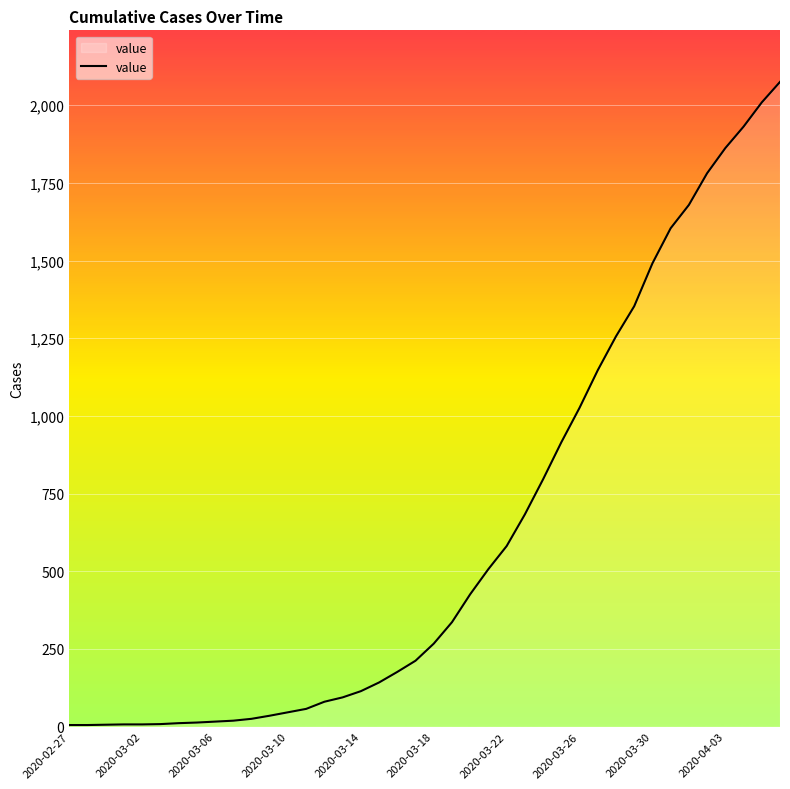

What is the greatest value displayed?

2075